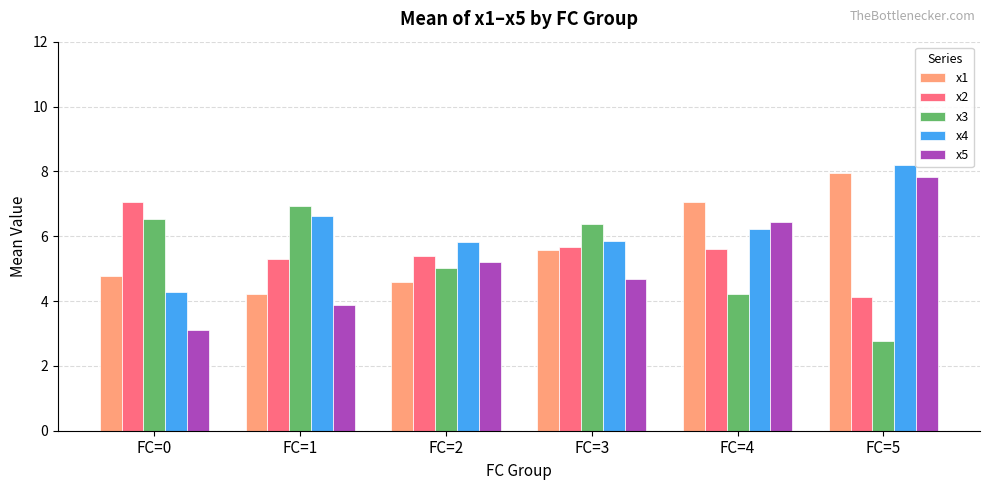

What is the average value of the x1 series?

5.7